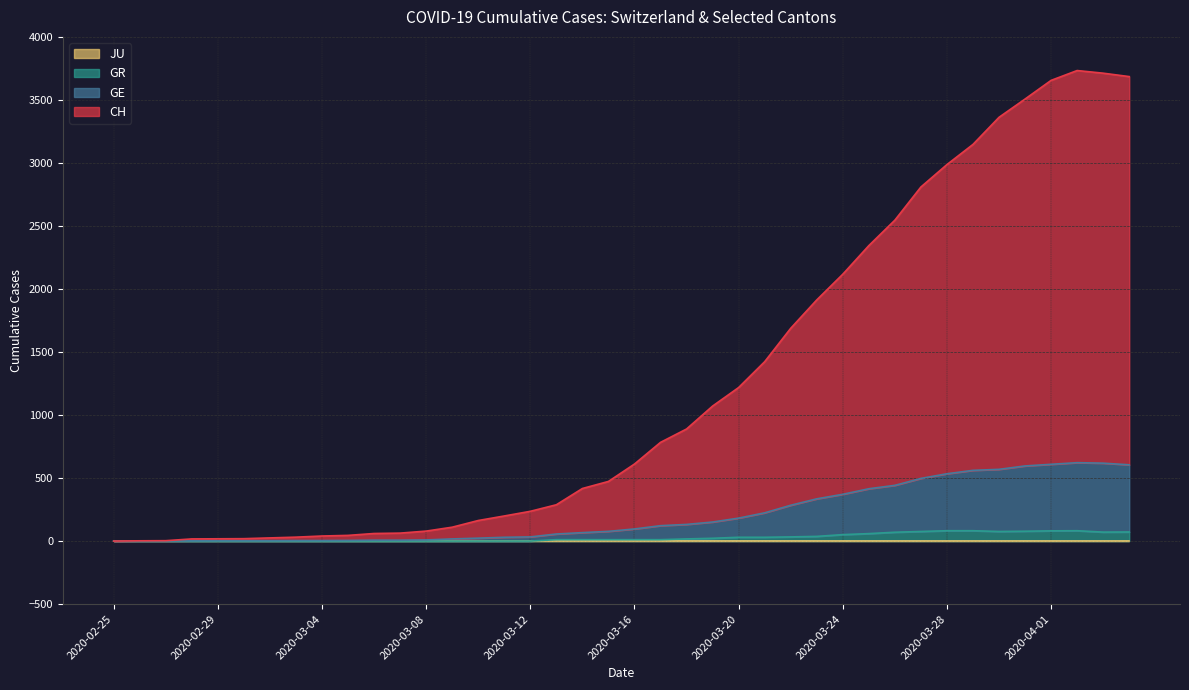

At how many categories does at least one series exceed 489?

20